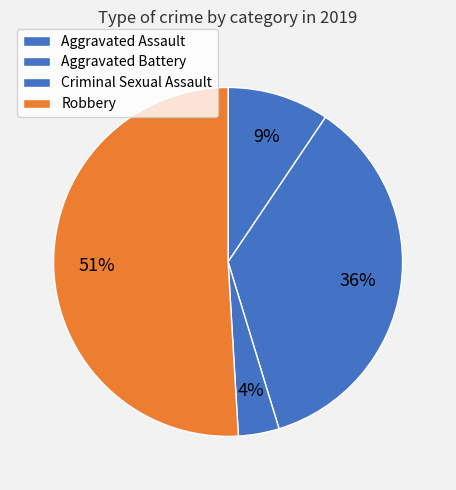

To the nearest percent, what portion does Criminal Sexual Assault represent?

4%